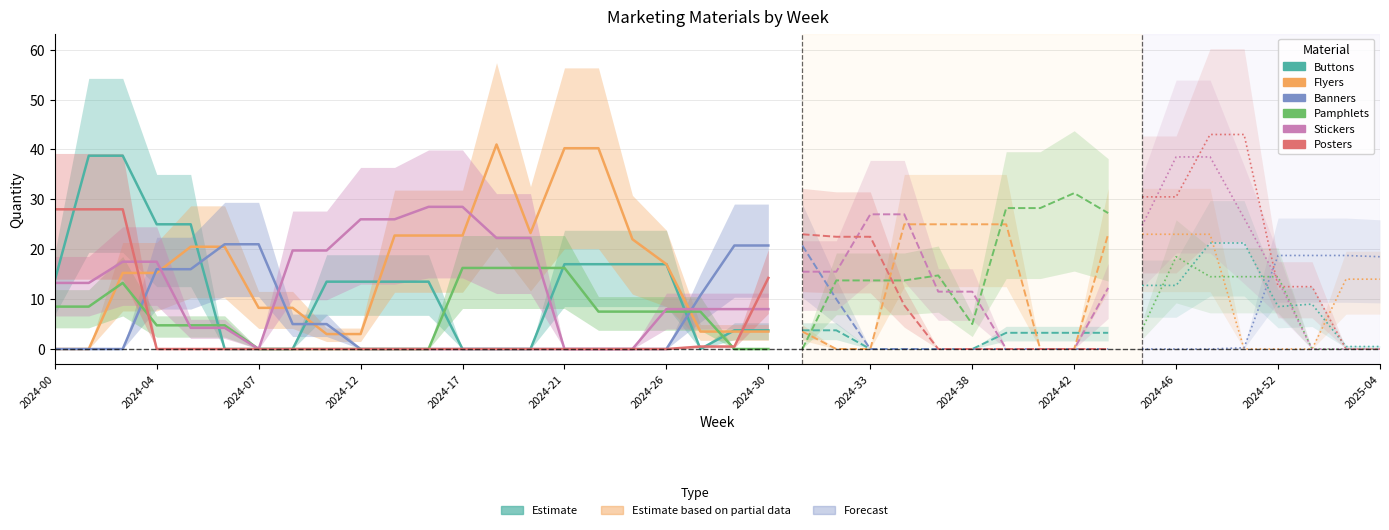

Does the chart display data point markers on the line(s)?

No